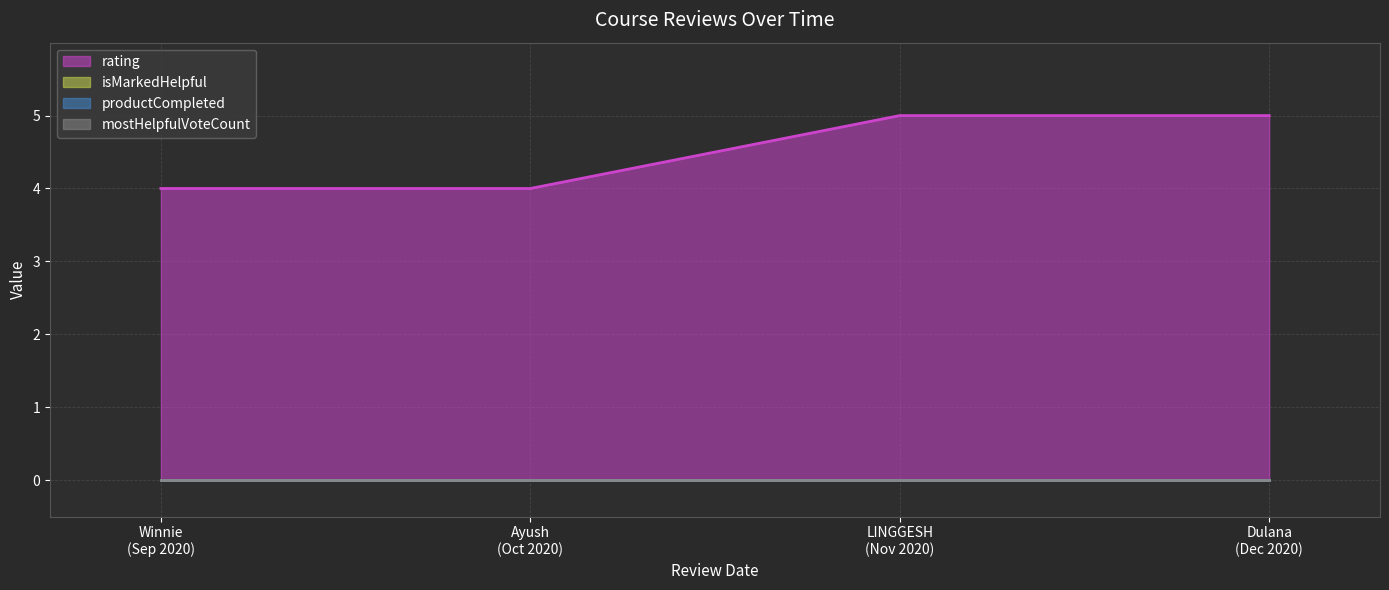

Is it true that rating equals 4 at 1599433175675?

True